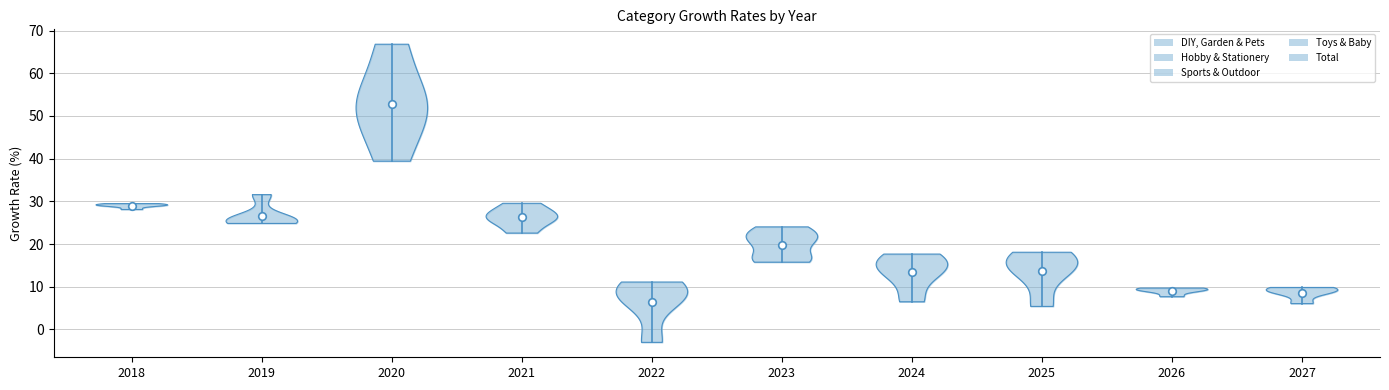

Which series reaches the minimum Y coordinate?

Sports & Outdoor